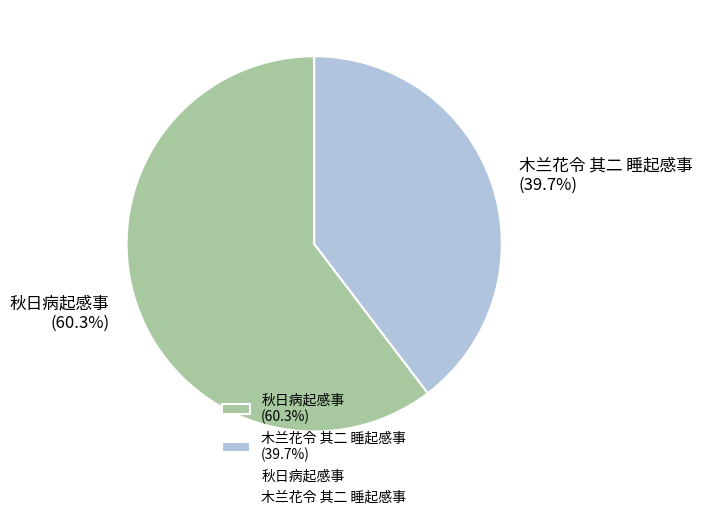

The 木兰花令 其二 睡起感事 slice represents 29% of the pie. True or false?

False